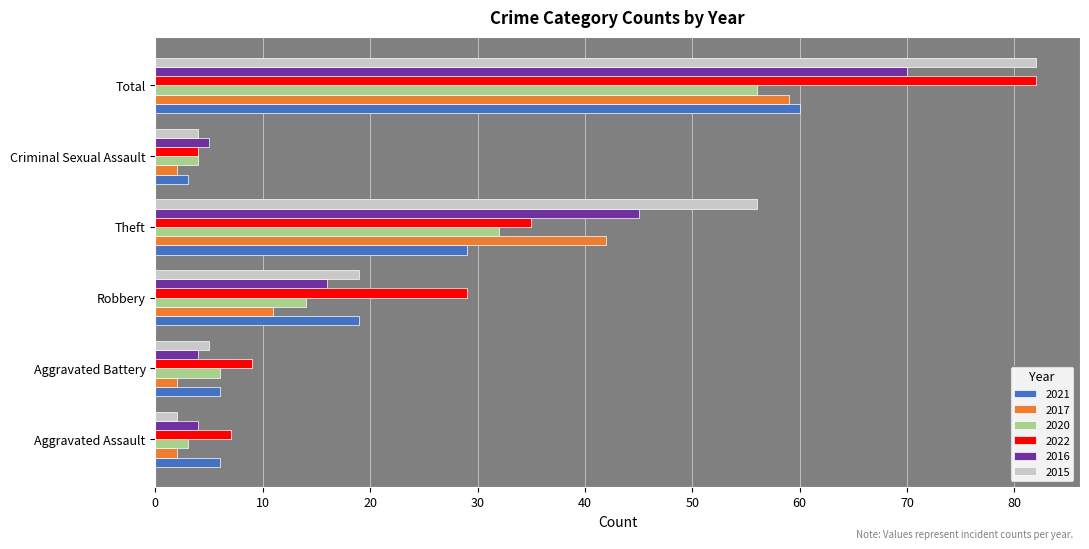

What is the lowest value of the 2016 series?

4